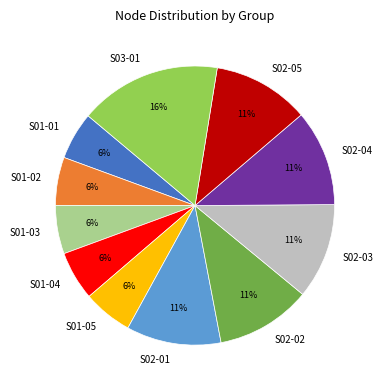

Is S01-03 the majority of the pie?

No